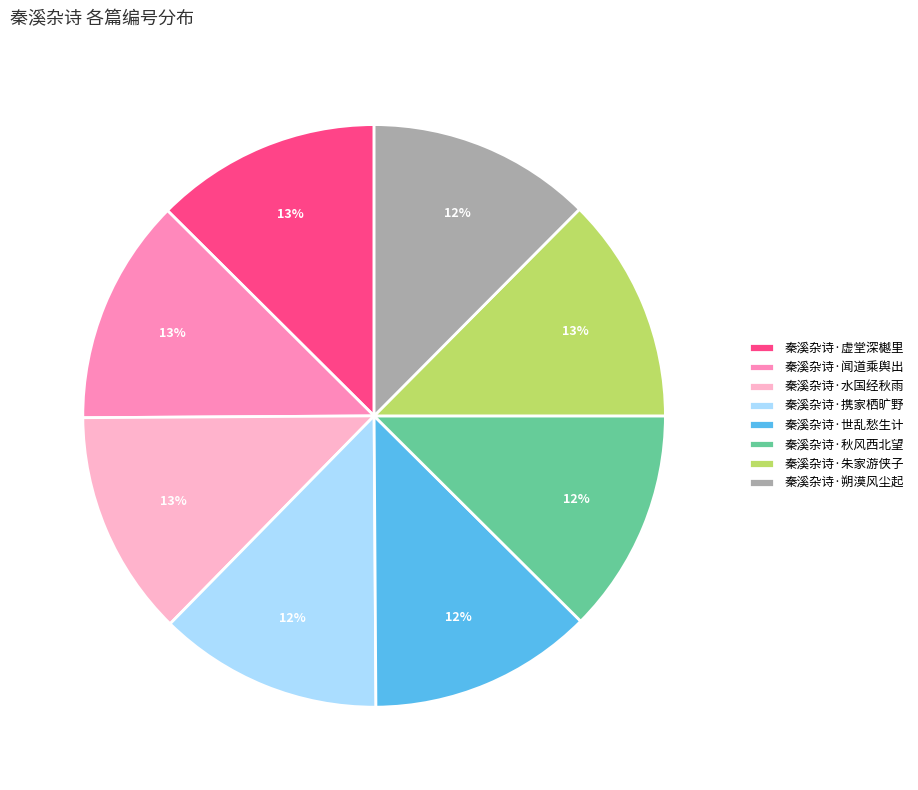

The 秦溪杂诗·朱家游侠子 slice represents 13% of the pie. True or false?

True